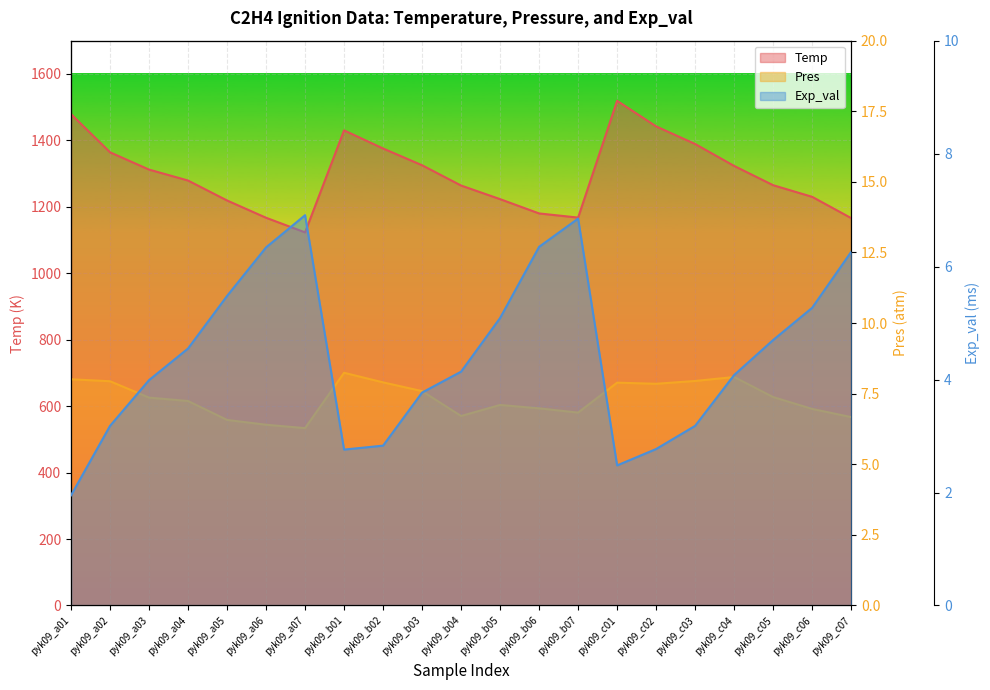

At which category is the sum across all series the highest?

pyk09_c01